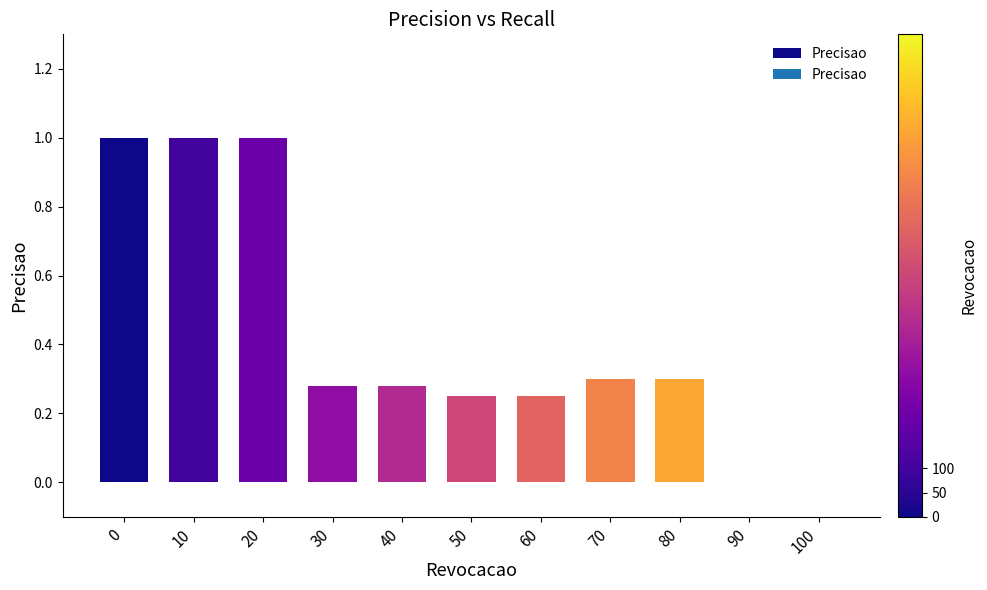

What is the sum of all values?

4.7